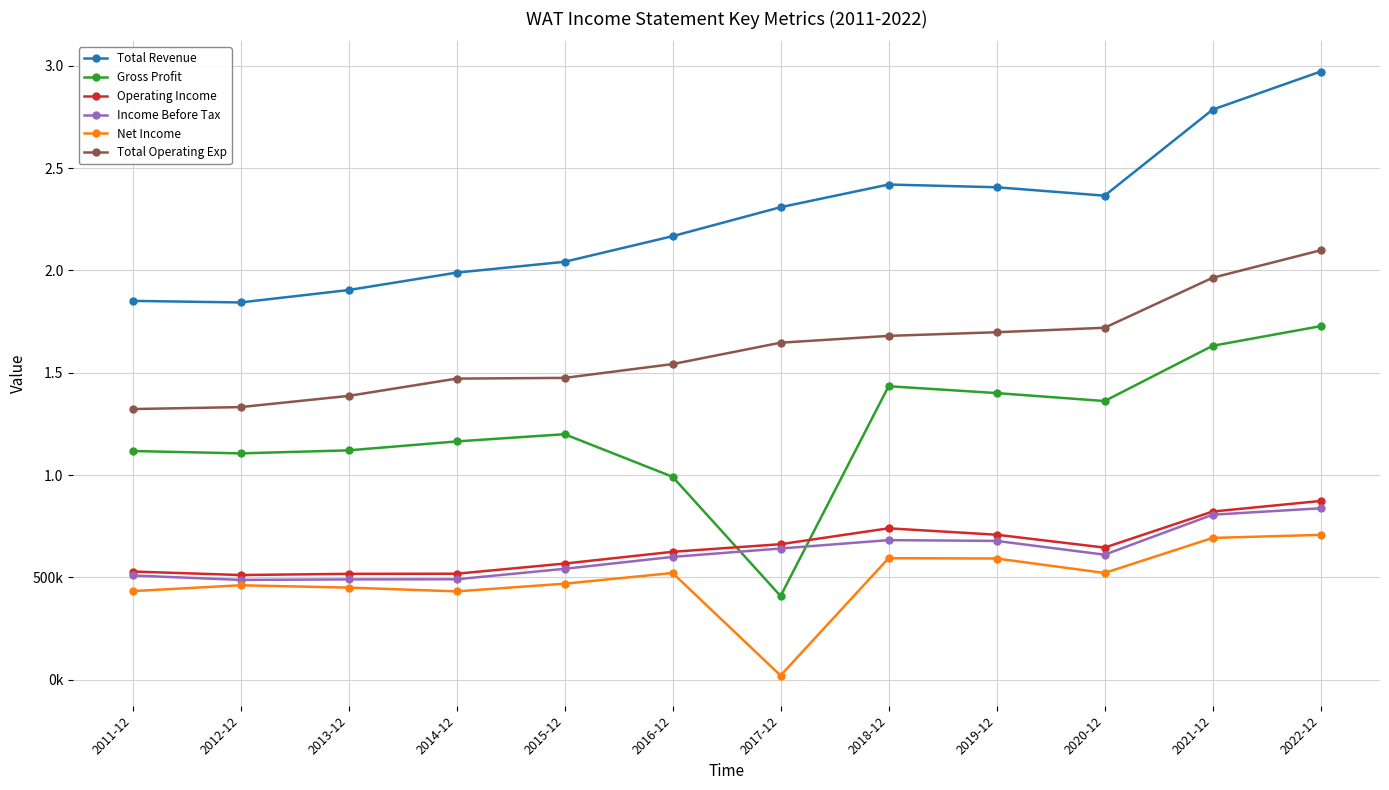

Reading left to right, what are all the values shown in this chart?

Total Revenue: 2011-12=1851200	2012-12=1843600	2013-12=1904200	2014-12=1989300	2015-12=2042300	2016-12=2167400	2017-12=2309100	2018-12=2419900	2019-12=2406600	2020-12=2365400	2021-12=2785900	2022-12=2972000
Gross Profit: 2011-12=1117600	2012-12=1106000	2013-12=1120800	2014-12=1164400	2015-12=1199700	2016-12=991600	2017-12=408900	2018-12=1434200	2019-12=1400700	2020-12=1361800	2021-12=1631700	2022-12=1727800
Operating Income: 2011-12=528600	2012-12=511500	2013-12=517300	2014-12=517900	2015-12=567500	2016-12=625000	2017-12=662200	2018-12=739800	2019-12=708500	2020-12=645500	2021-12=821700	2022-12=873400
Income Before Tax: 2011-12=509300	2012-12=487600	2013-12=490100	2014-12=490700	2015-12=541900	2016-12=600100	2017-12=641100	2018-12=682100	2019-12=678200	2020-12=610900	2021-12=806200	2022-12=837800
Net Income: 2011-12=433000	2012-12=461400	2013-12=450000	2014-12=431600	2015-12=469100	2016-12=521500	2017-12=20300	2018-12=593800	2019-12=592200	2020-12=521600	2021-12=692800	2022-12=707800
Total Operating Exp: 2011-12=1322600	2012-12=1332200	2013-12=1386900	2014-12=1471400	2015-12=1474900	2016-12=1542400	2017-12=1646900	2018-12=1680200	2019-12=1698100	2020-12=1719900	2021-12=1964200	2022-12=2098600